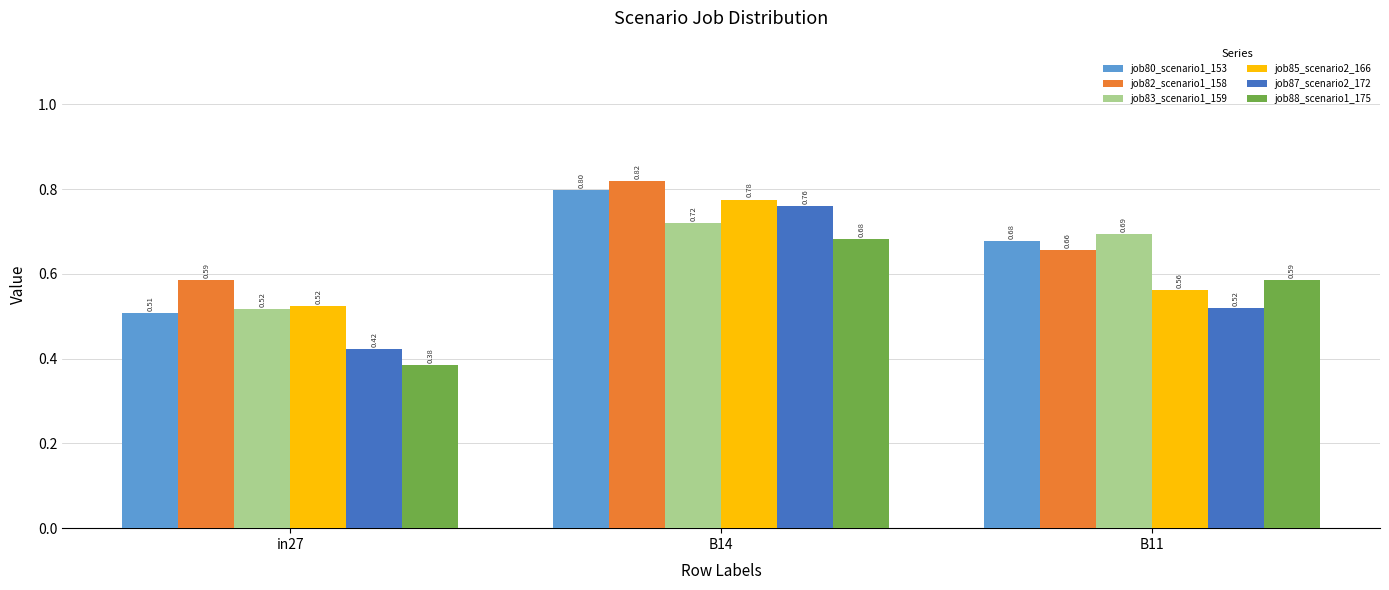

Is the value of job87_scenario2_172 at B14 greater than the value of job82_scenario1_158 at B14?

No